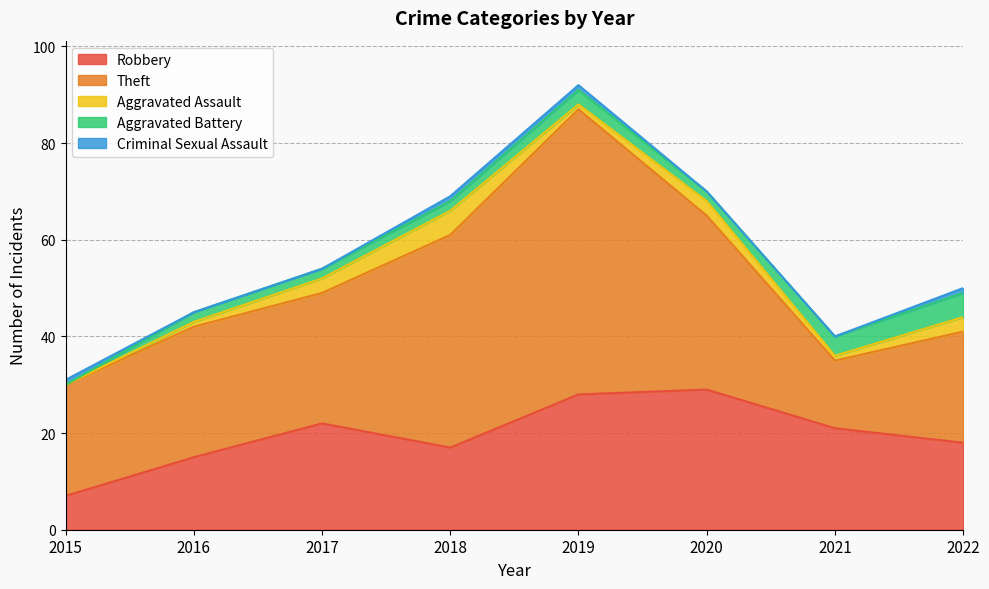

True or false: Aggravated Battery and Robbery cross at least once.

False